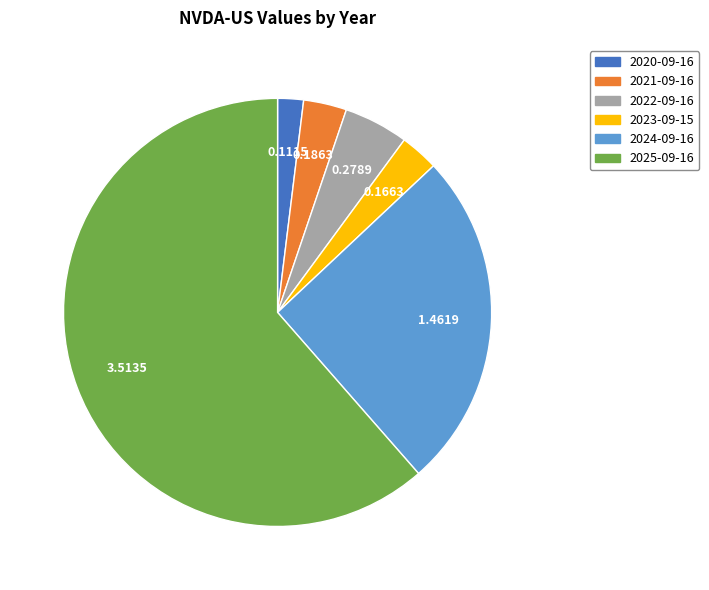

Which category has the biggest portion of the pie?

2025-09-16